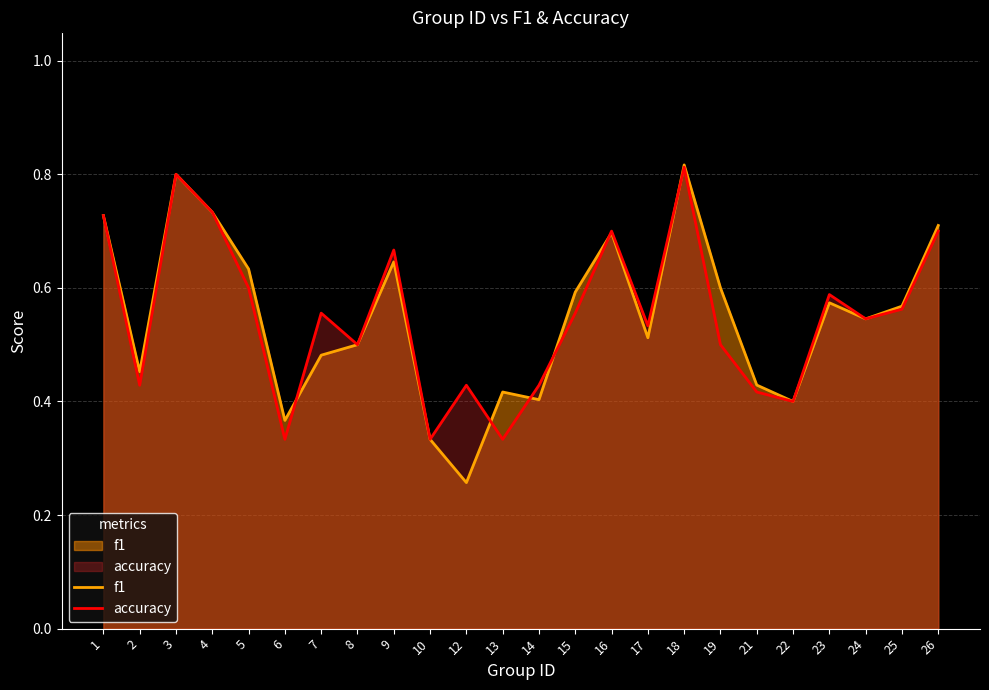

At which label does f1 reach its minimum?

12